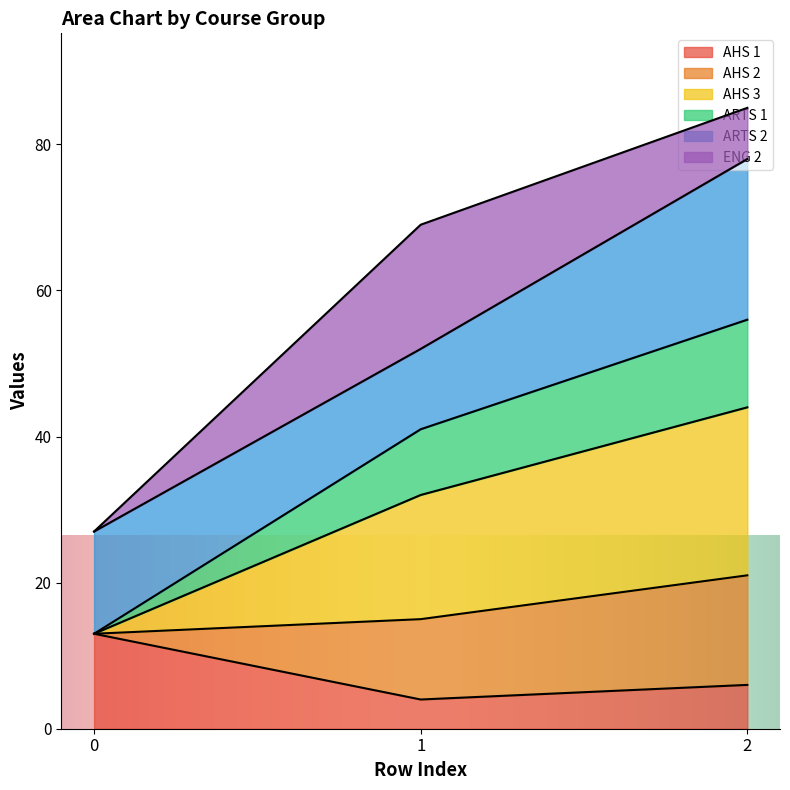

What is the total value across all series at 1?

69